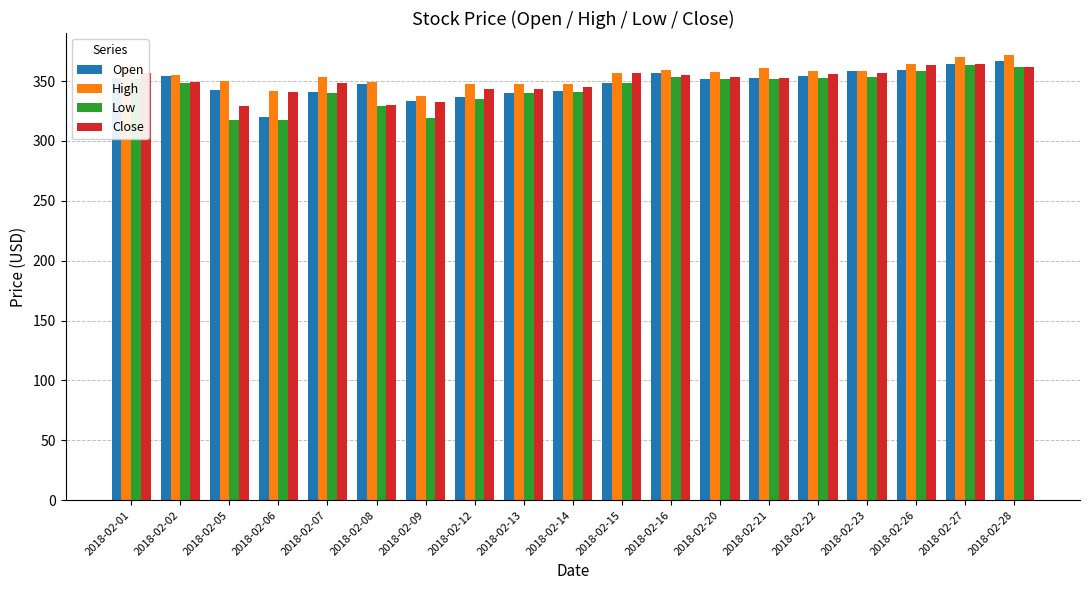

Is the value of Low at 2018-02-02 greater than the value of Open at 2018-02-23?

No